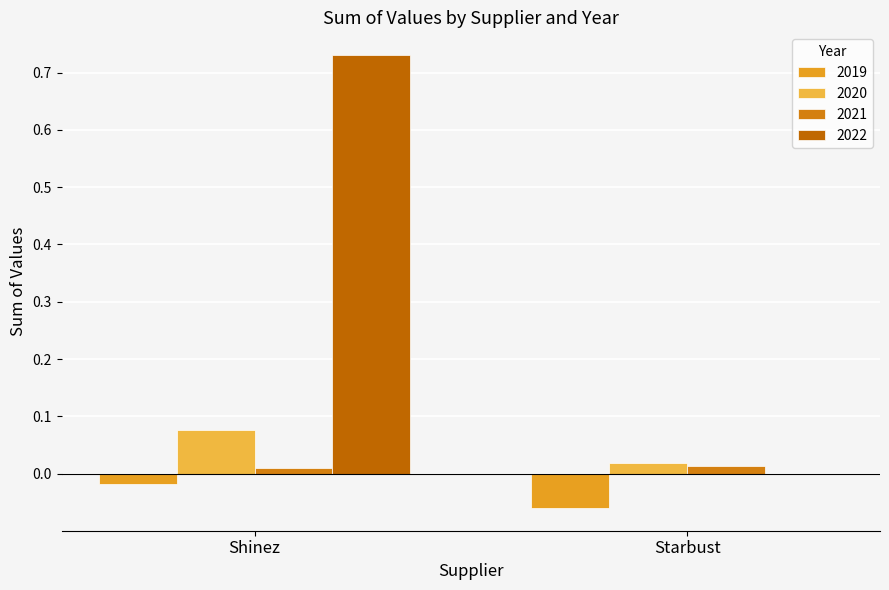

What is the sum of all 2020 values?

0.1